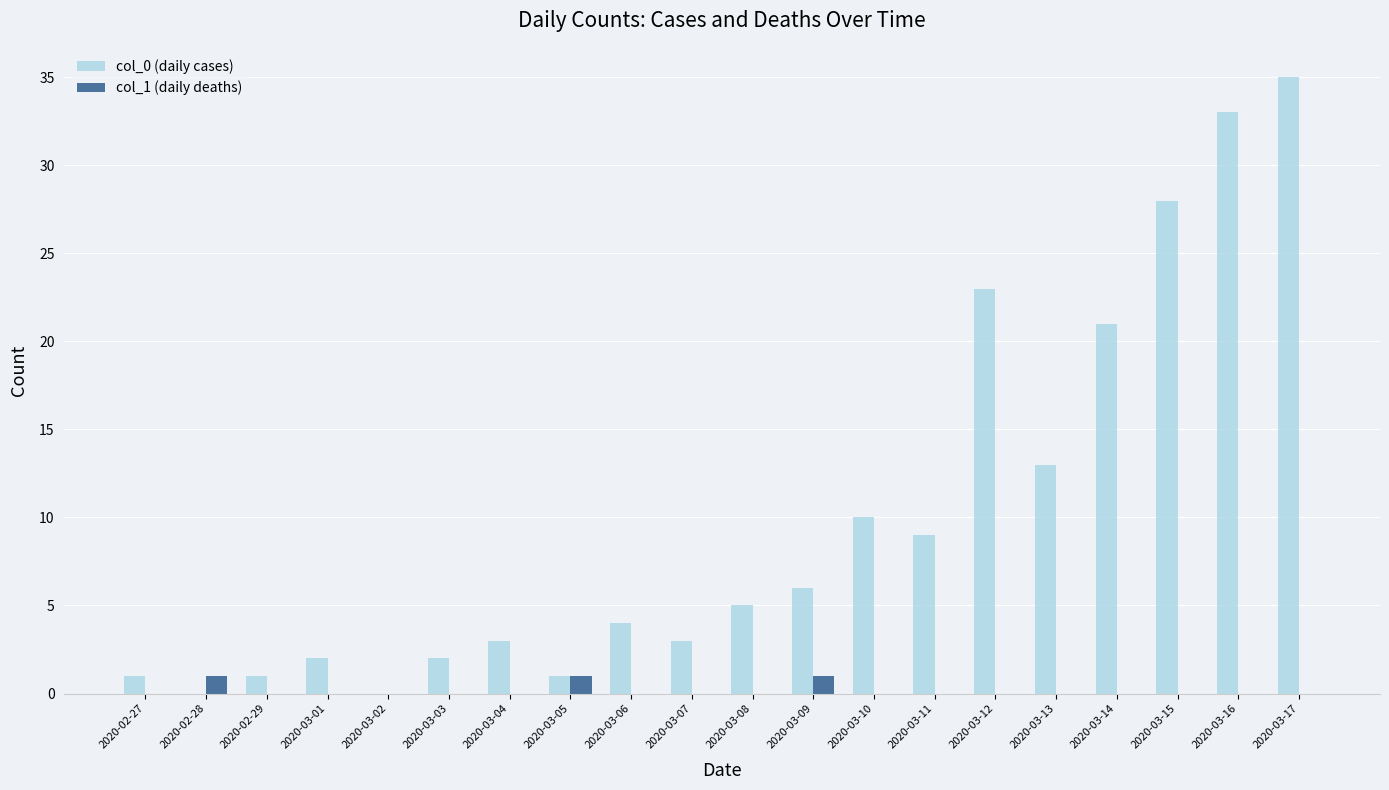

What is the total value across all series at 2020-03-04?

3